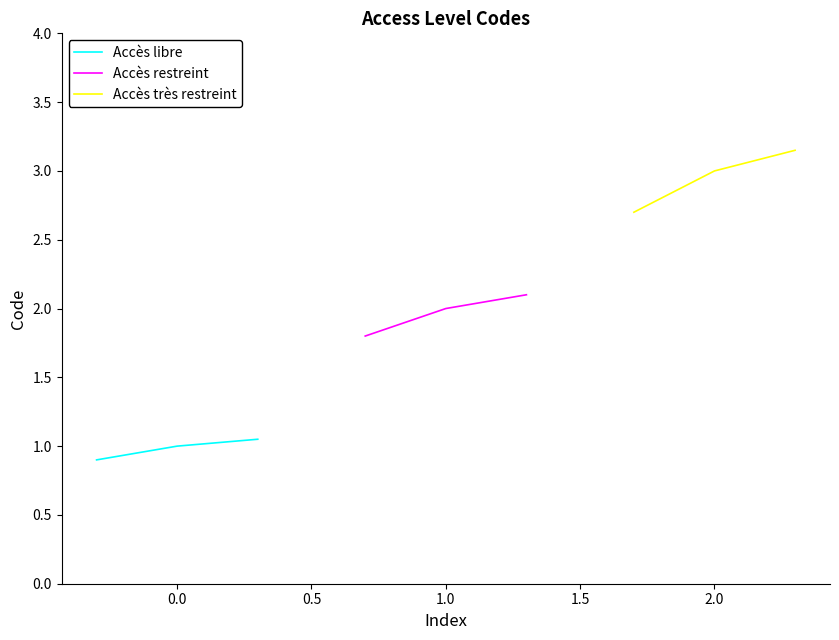

How many values in the Accès très restreint series are below 3?

1